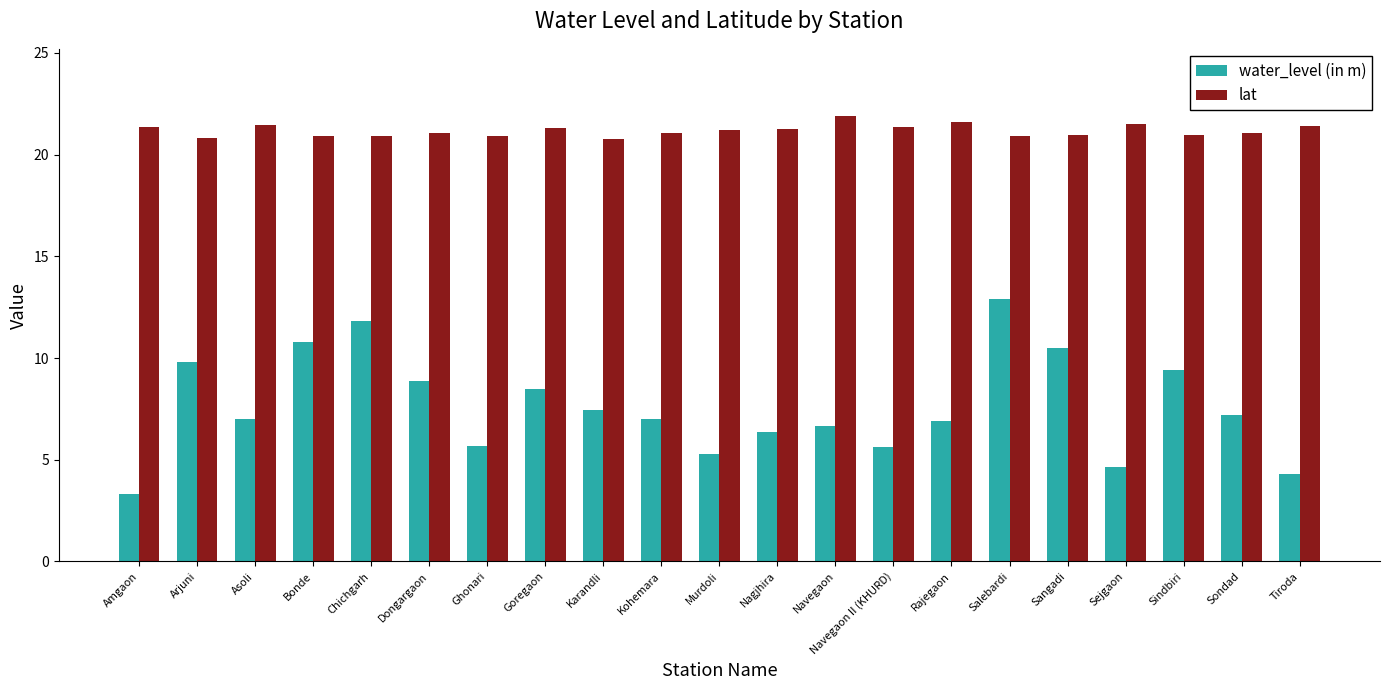

The water_level (in m) series shows 7.5 at Tiroda. True or false?

False